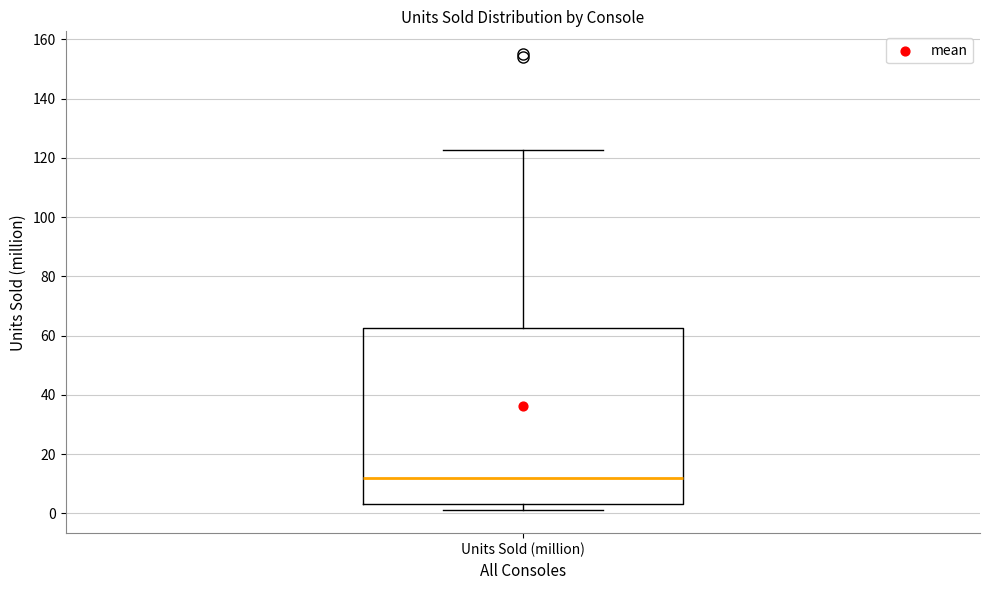

Read this box plot against the y-axis: the position of the median line, the range covered by the box, and the ends of both whiskers. The values are not printed on the chart, so give them approximately, as read against the axis.

median 12, box 4 to 62, whiskers 2 to 122